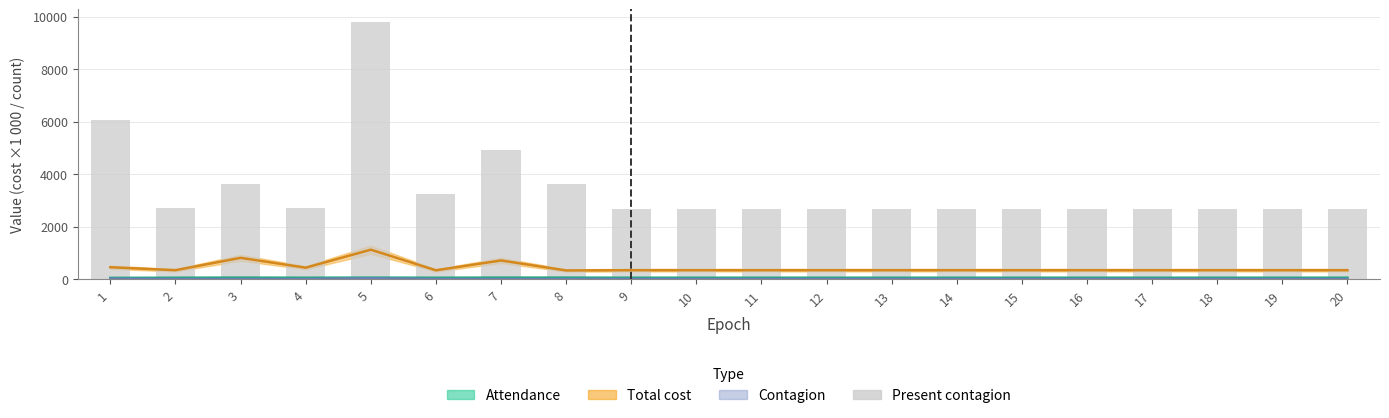

Rank the categories by value from highest to lowest.

5, 1, 7, 3, 8, 6, 2, 4, 9, 10, 11, 12, 13, 14, 15, 16, 17, 18, 19, 20